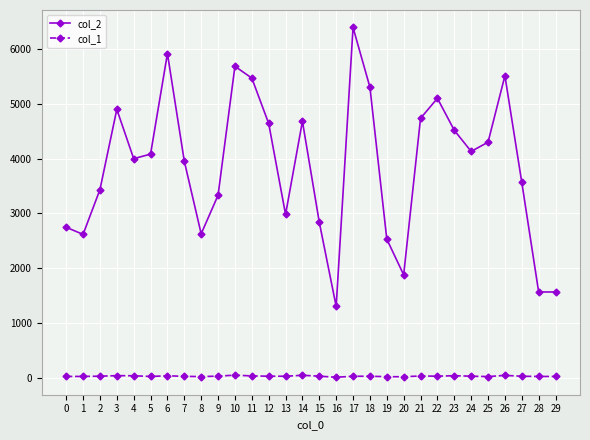

At which category does col_2 reach its first local peak?

3